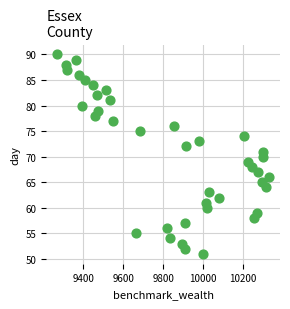

What is the range of Y values (max minus min)?

39